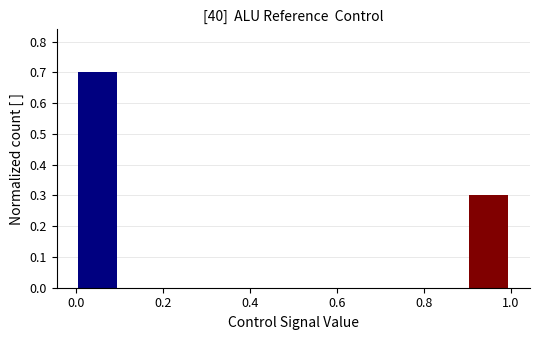

How tall is the bar that spans 0.9 to 1.0 on the x-axis? The values are not printed on the chart, so give them approximately, as read against the axis.

0.3